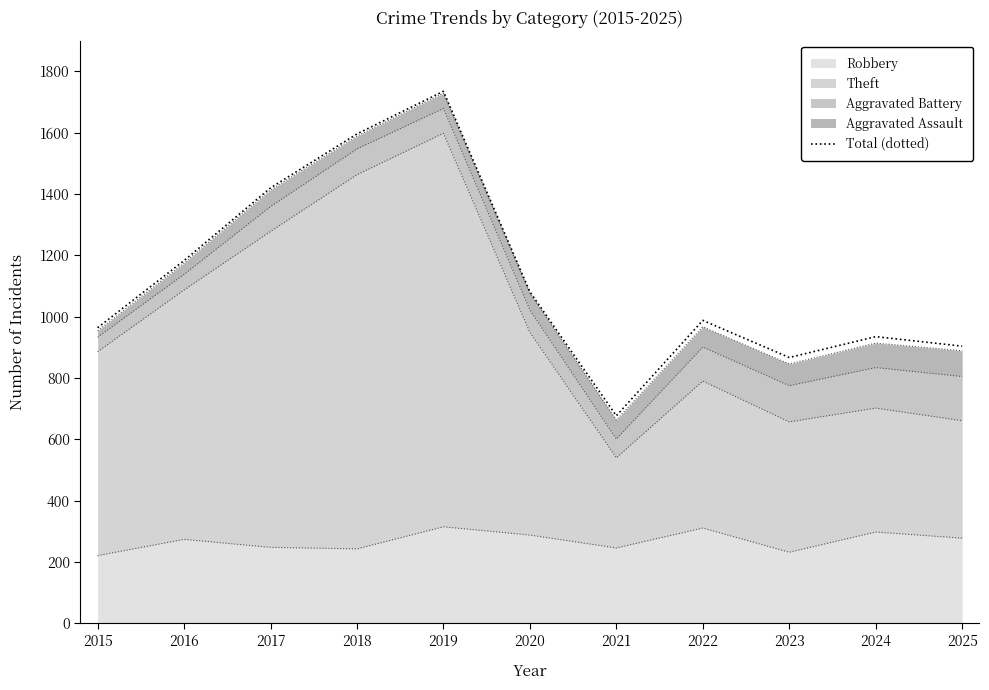

Reading left to right, what are all the values shown in this chart?

964	1183	1420	1596	1735	1081	677	988	867	935	904